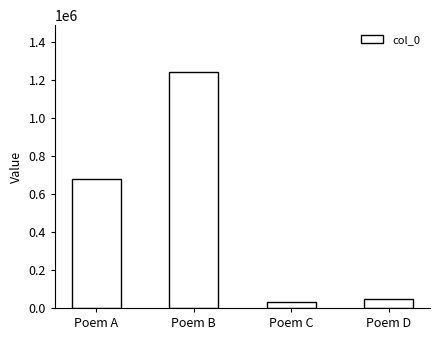

How many data points are less than 679137?

2